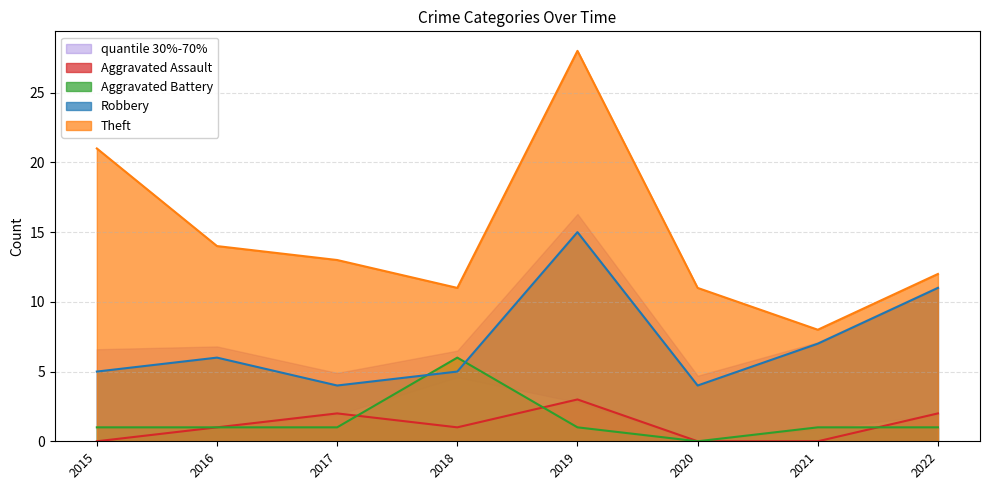

Which series changed the most between 2016 and 2017?

Robbery